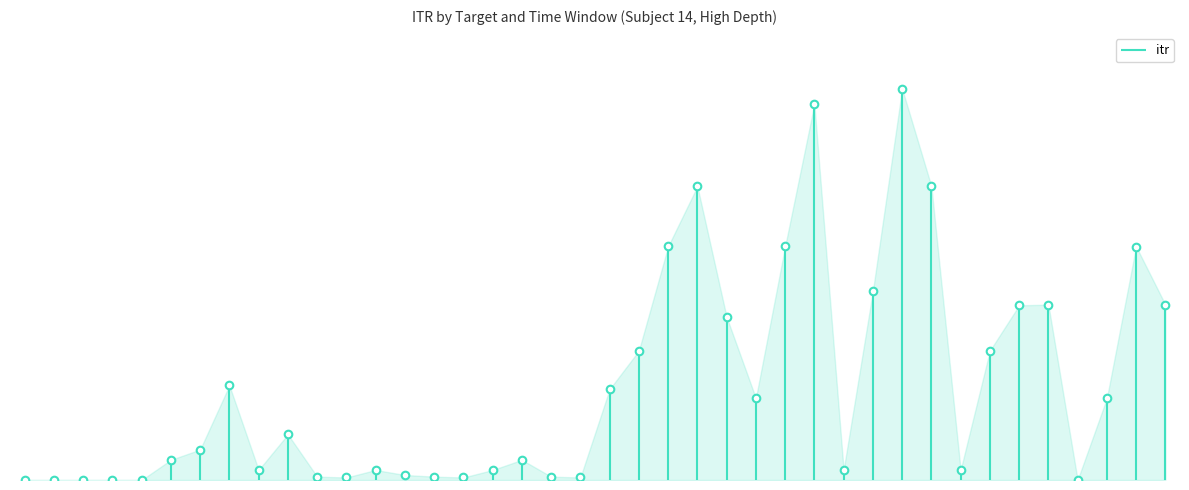

Which has a higher value, (10,11)[0,2000] or (7,8)[0,2000]?

(7,8)[0,2000]